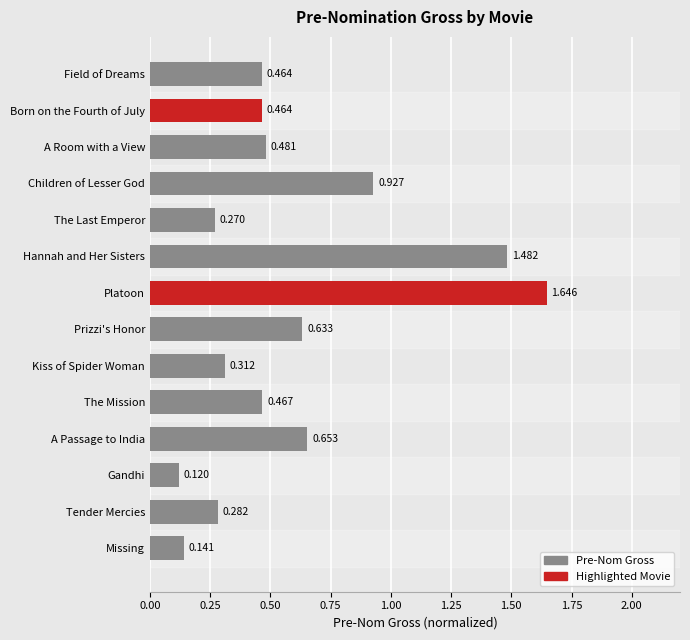

Where is the data nearest to the value 0?

Gandhi